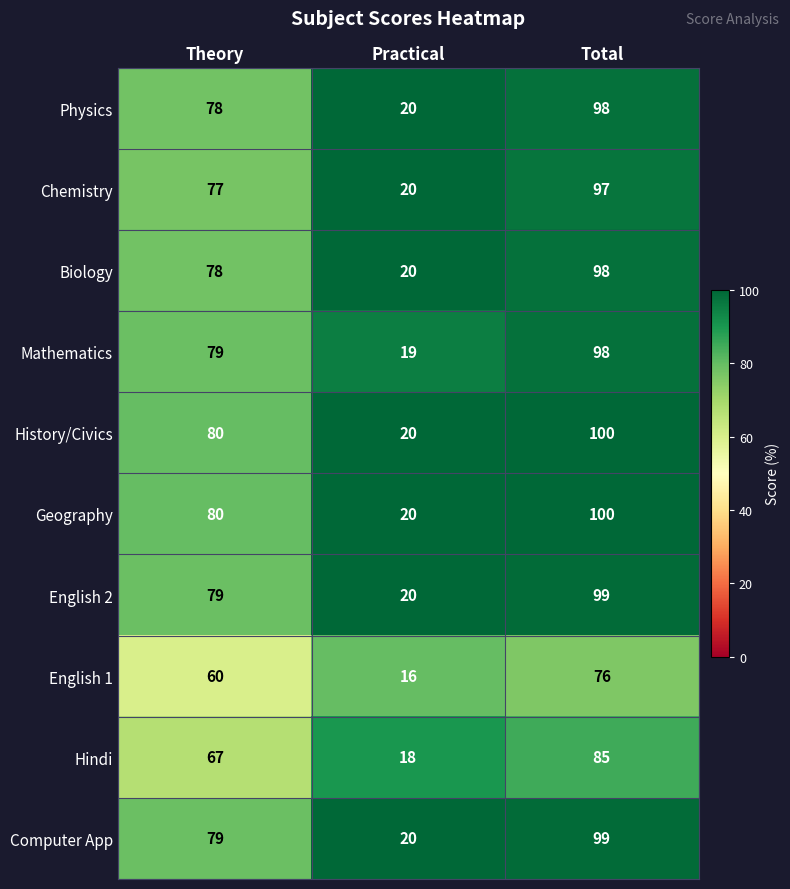

Which category has the lowest value across all series?

Practical